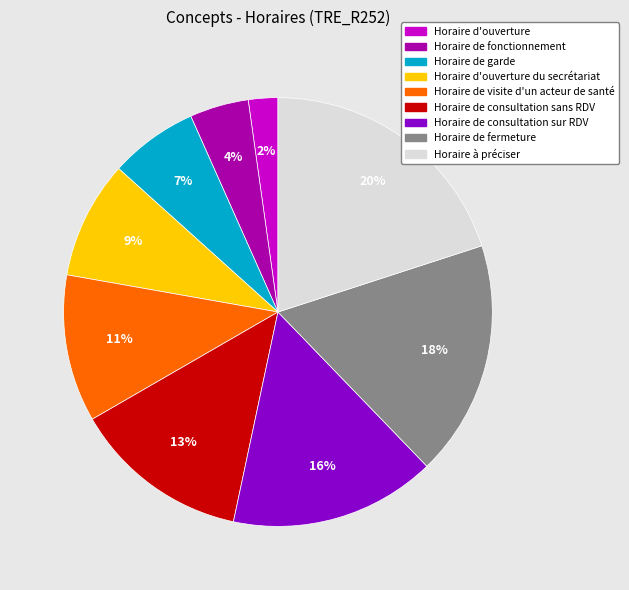

Is the sum of Horaire de fermeture and Horaire de visite d'un acteur de santé greater than half?

No